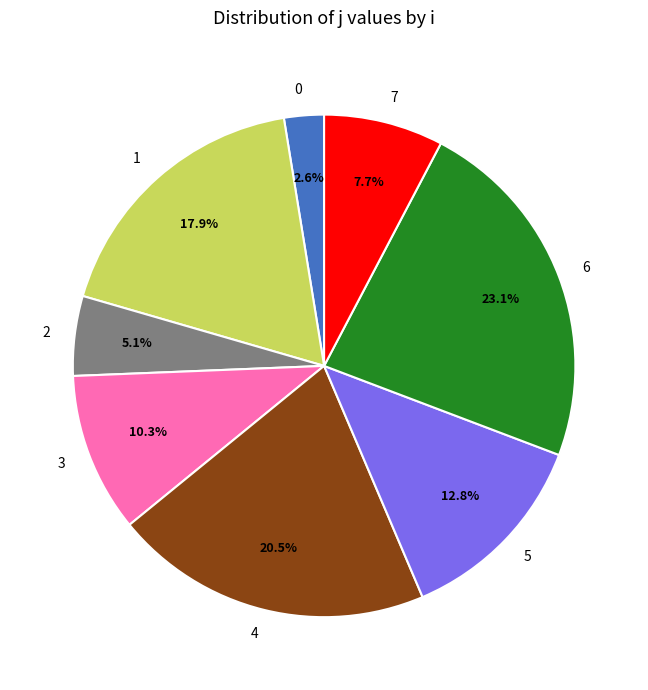

How many slices are in this pie chart?

8